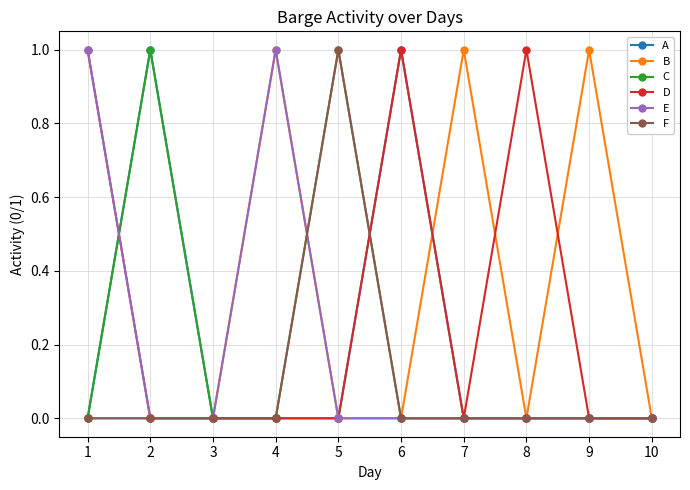

Is this an area chart (filled region under the line)?

No